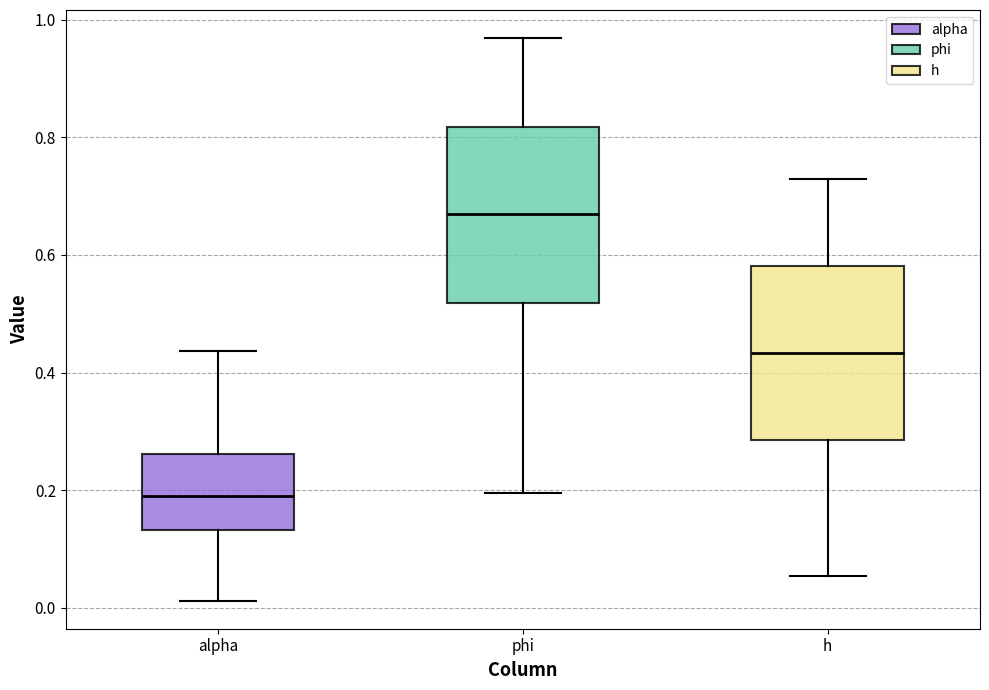

Reading left to right, read every box against the y-axis: the position of its median line, the range the box covers, and the ends of its whiskers. The values are not printed on the chart, so give them approximately, as read against the axis.

alpha: median 0.18, box 0.14 to 0.26, whiskers 0.02 to 0.44
phi: median 0.66, box 0.52 to 0.82, whiskers 0.20 to 0.96
h: median 0.44, box 0.28 to 0.58, whiskers 0.06 to 0.72